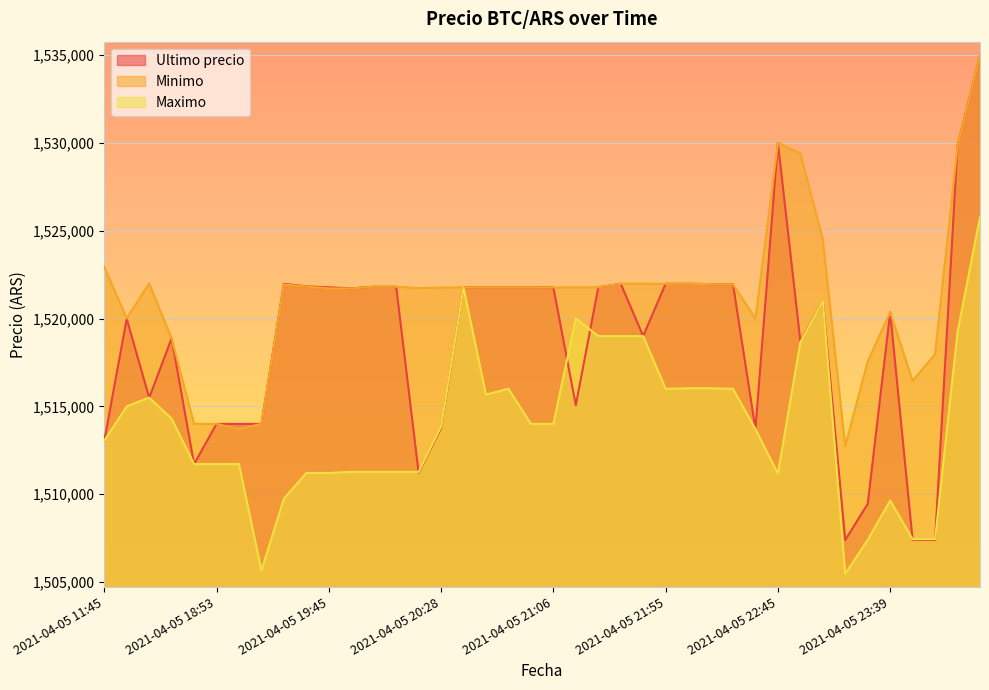

Which series has the largest total across all categories?

Minimo